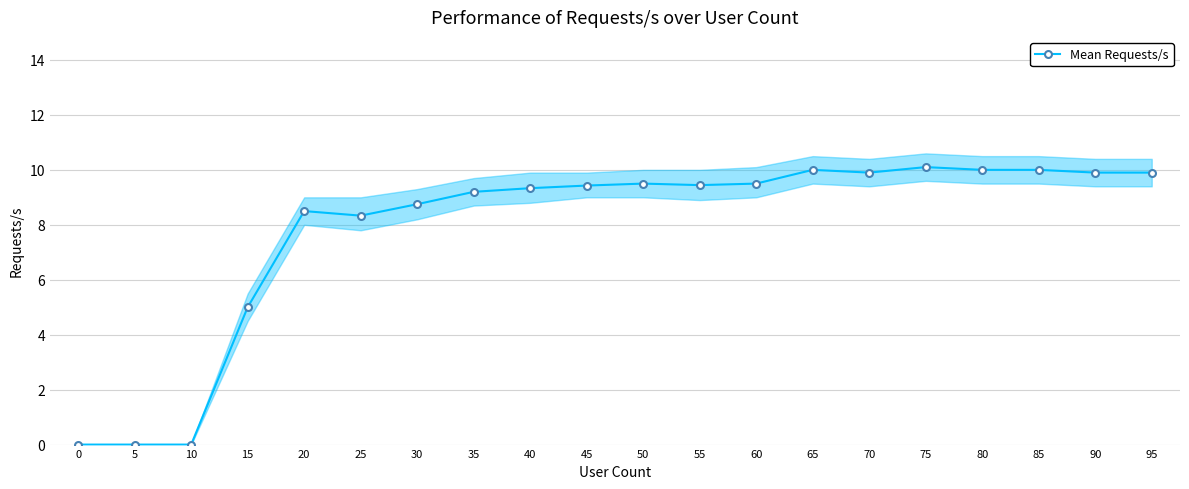

Does the chart have visible grid lines?

Yes